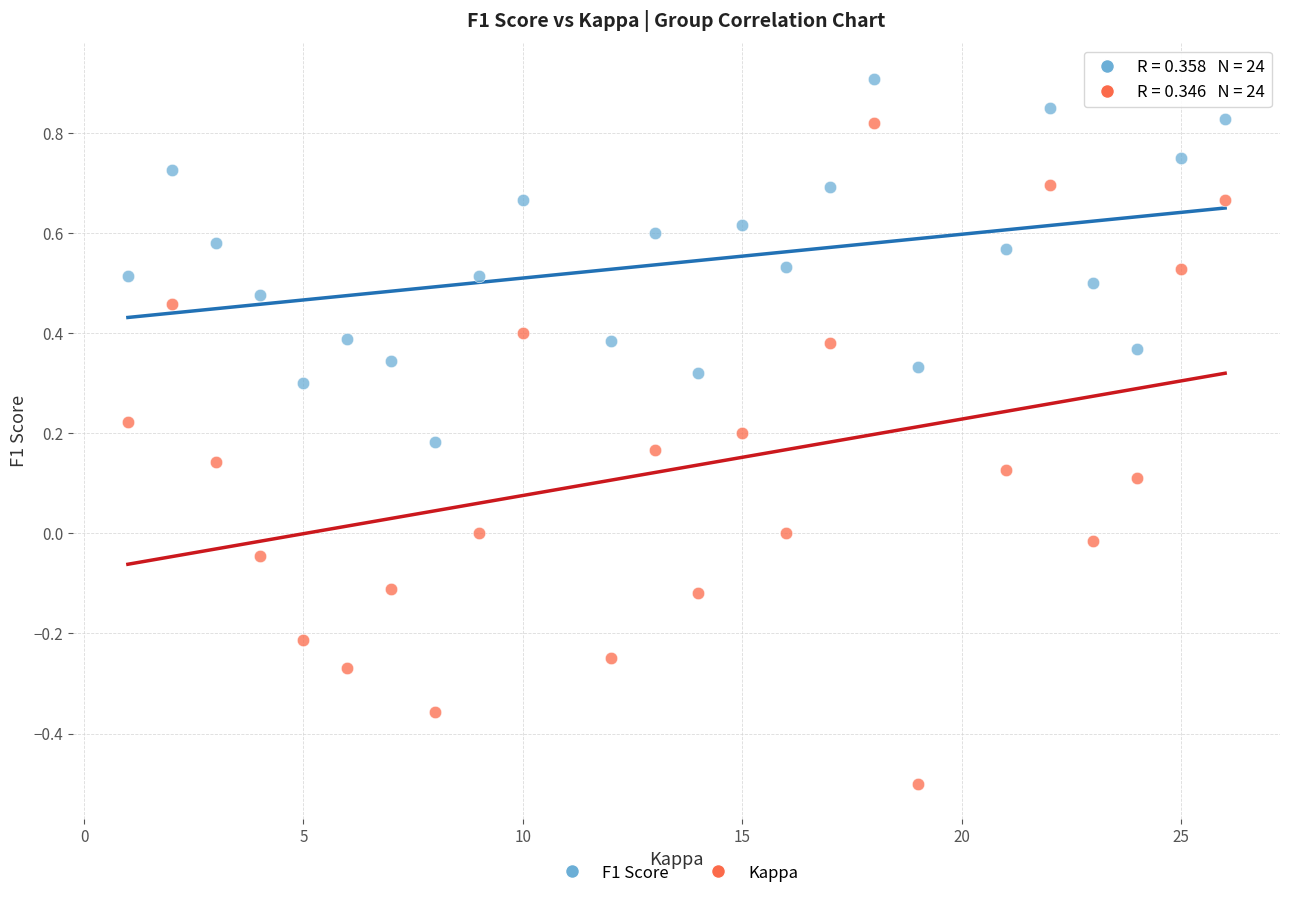

What are all the series names shown in the legend?

F1 Score, Kappa